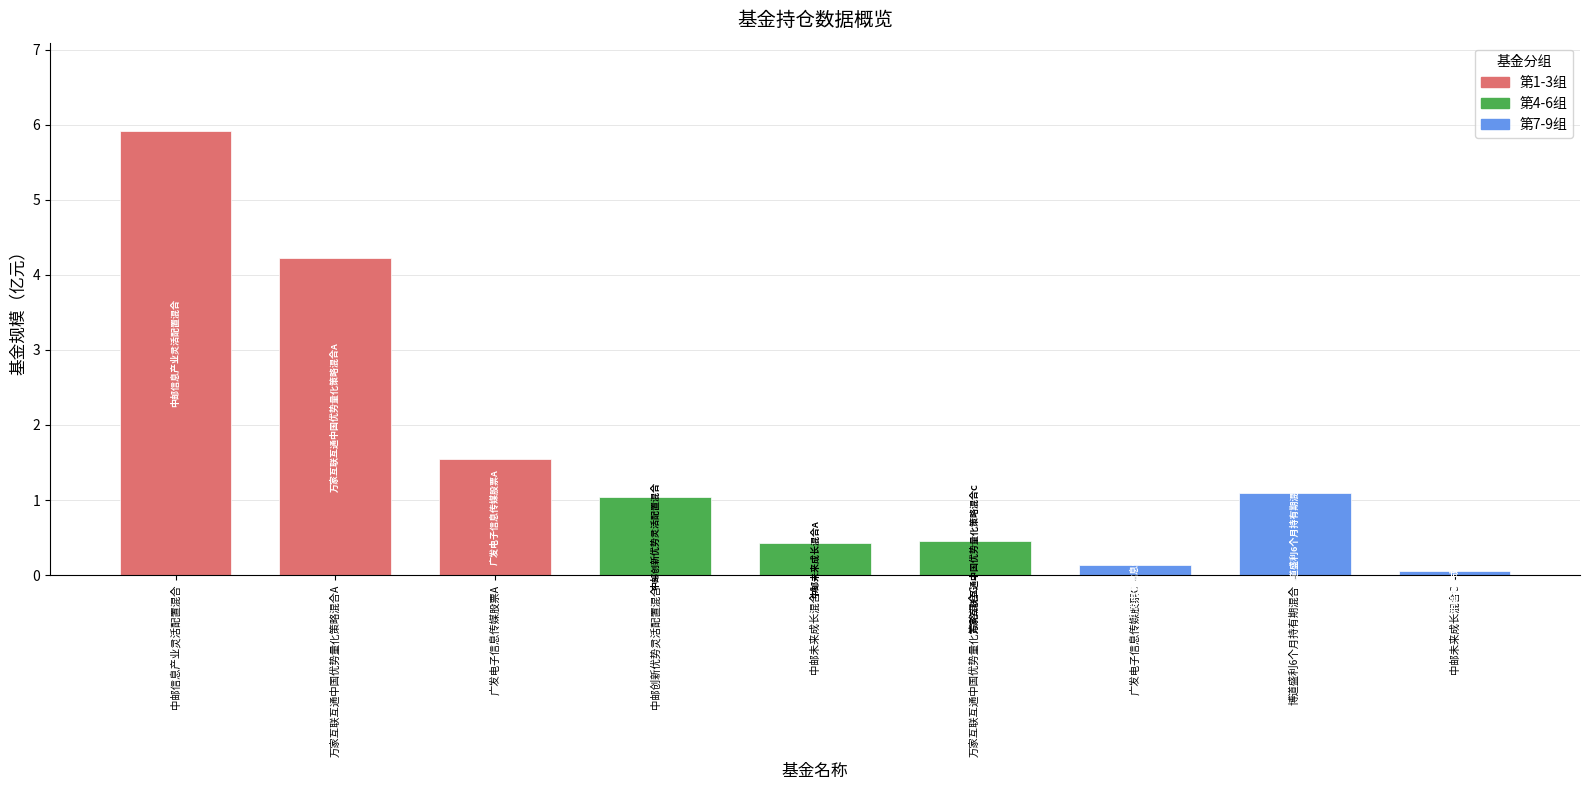

What is the label of the 8th bar from the left?

博道盛利6个月持有期混合